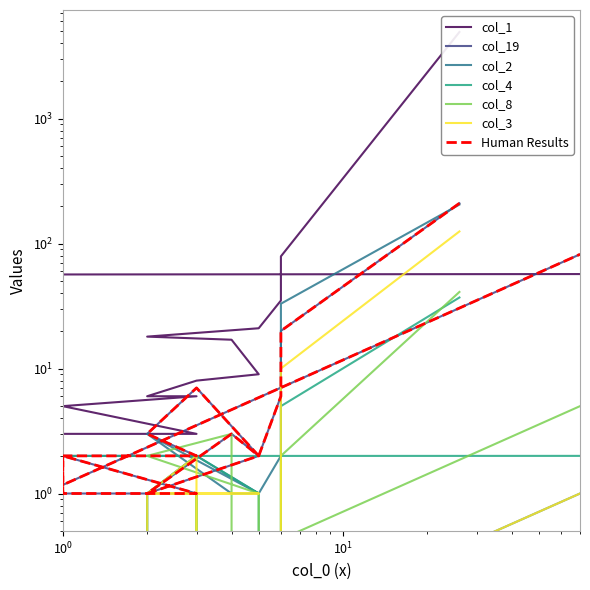

Between 1 and 0, which series saw the biggest shift?

col_1